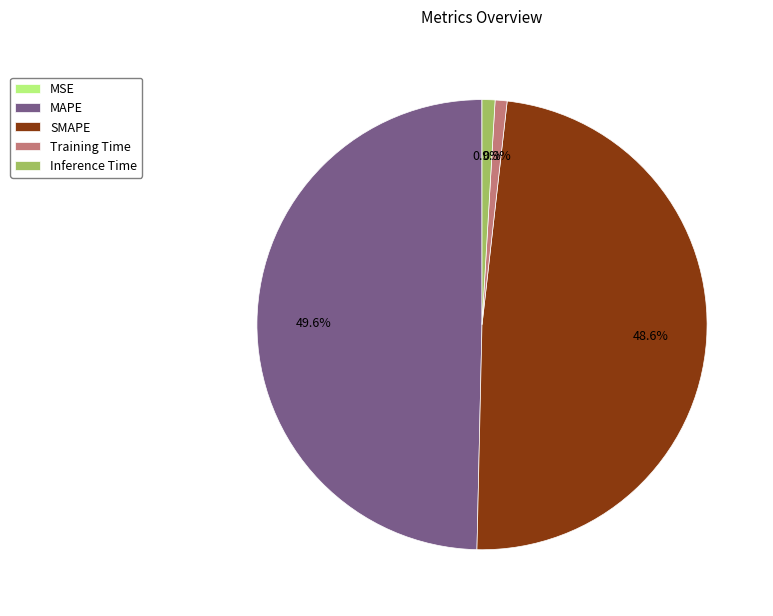

To the nearest percent, what portion does Training Time represent?

1%